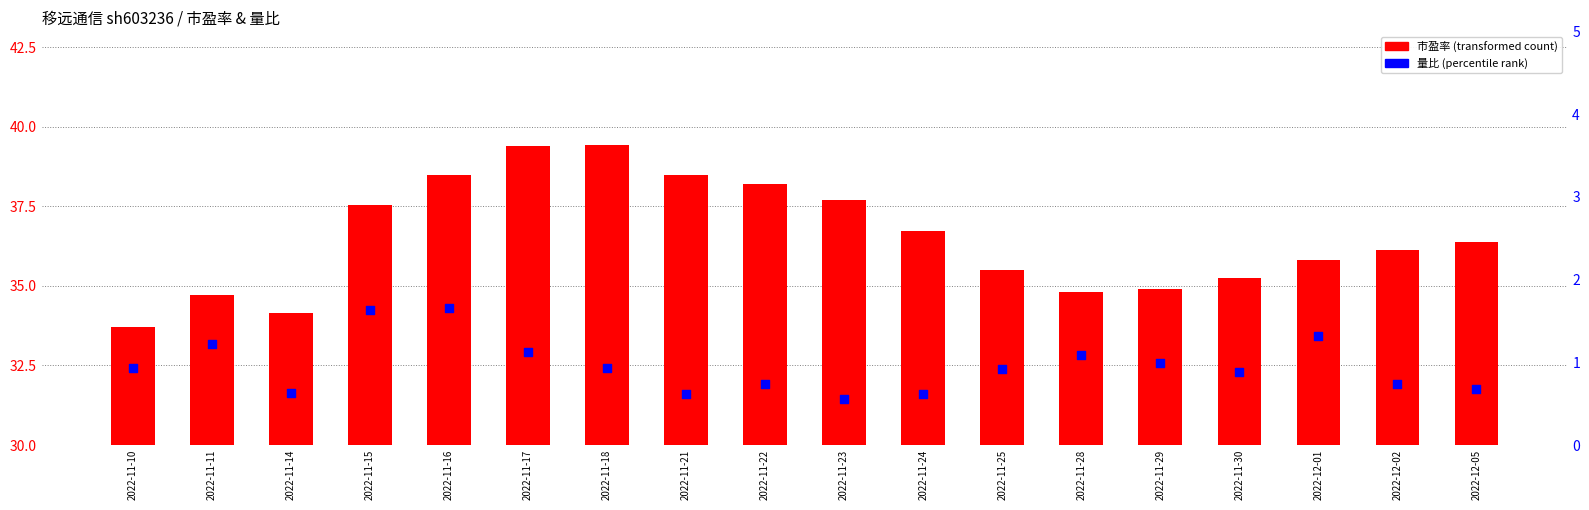

What are all the series names shown in the legend?

市盈率, 量比